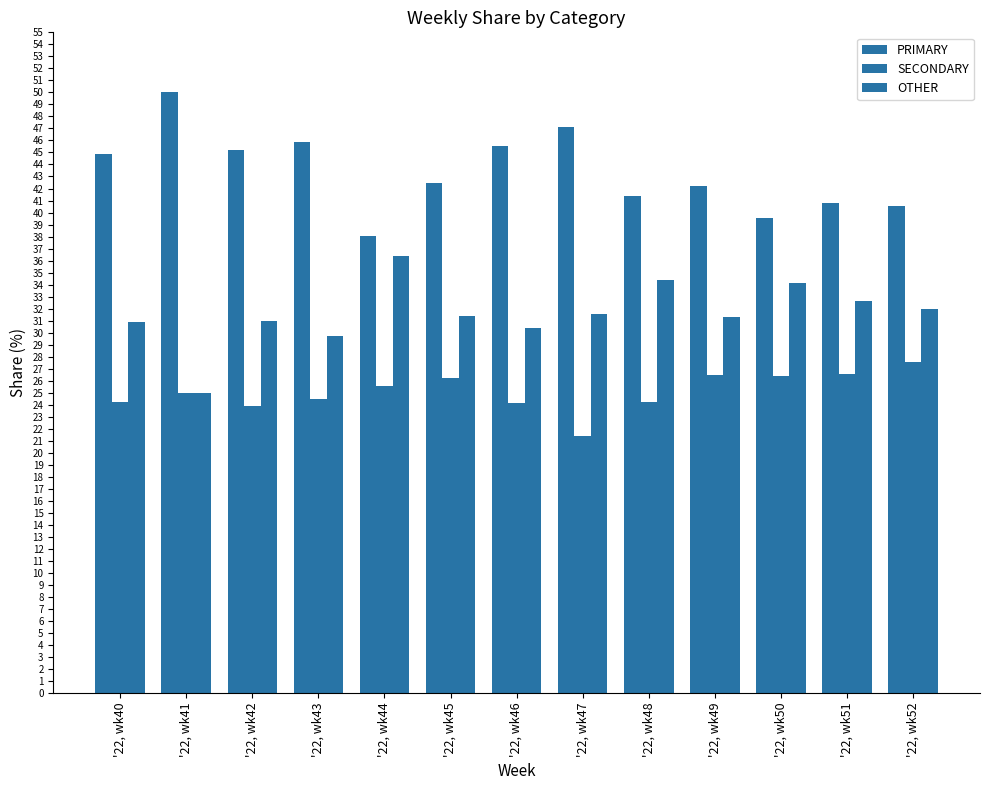

What is the highest value of the PRIMARY series?

50.0